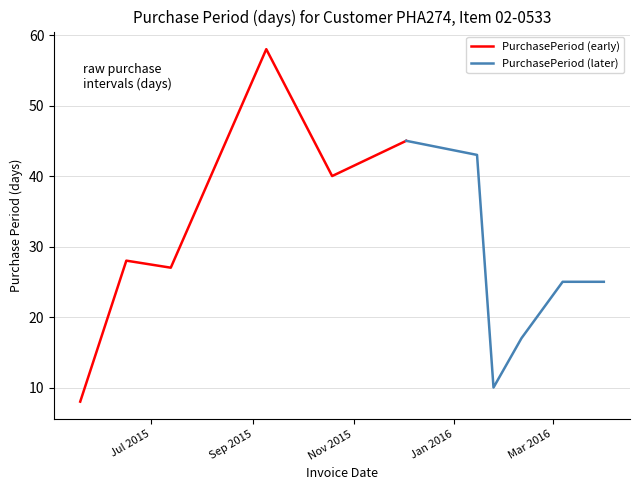

What is the average value of the PurchasePeriod (early) series?

34